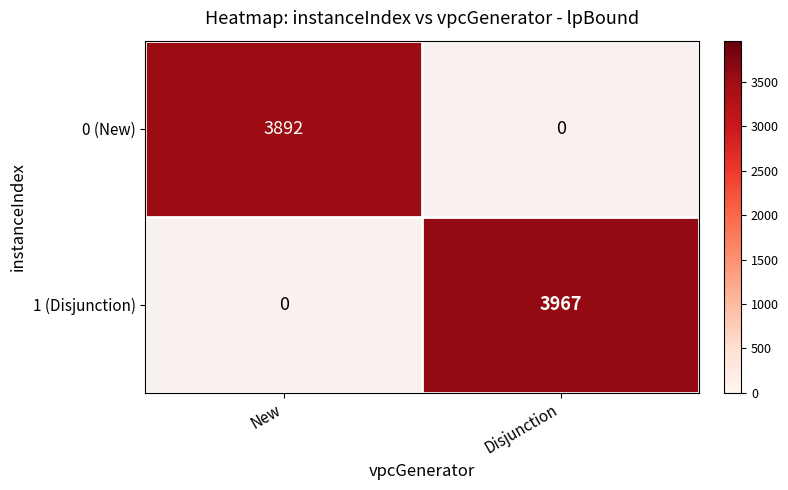

The value of 0 (New) at New is 3892. True or false?

True